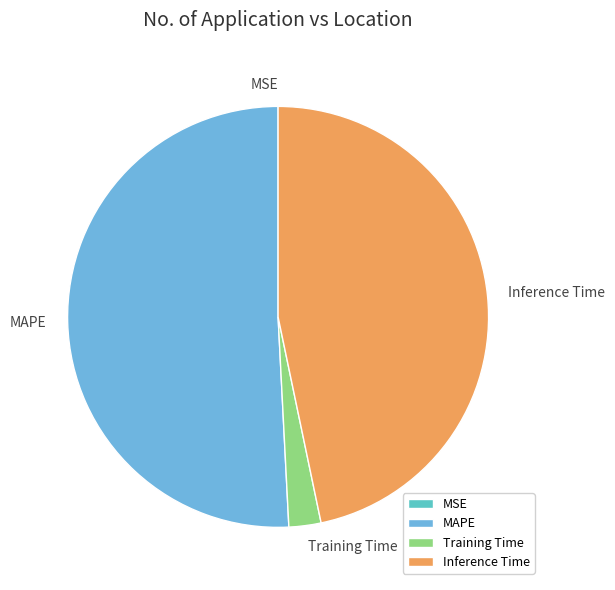

The Inference Time slice represents 47% of the pie. True or false?

True